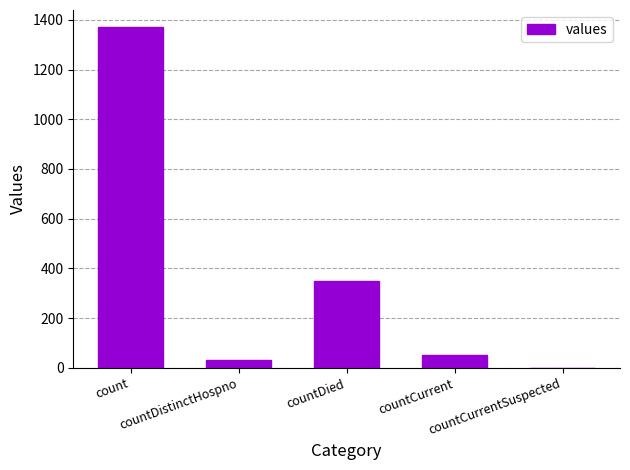

At which label is the value closest to 685?

countDied